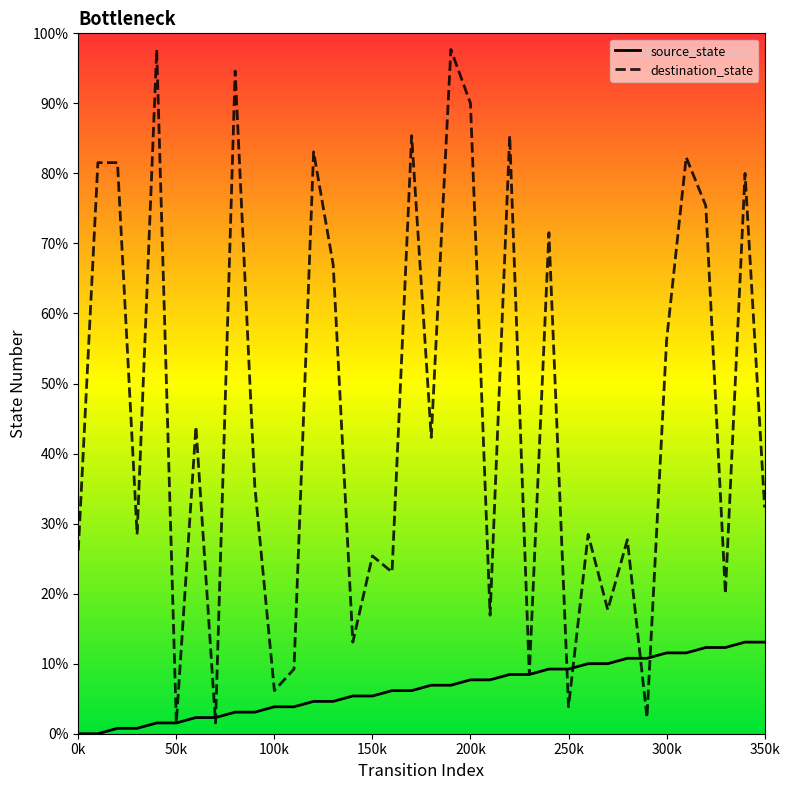

Which series has the largest total across all categories?

destination_state